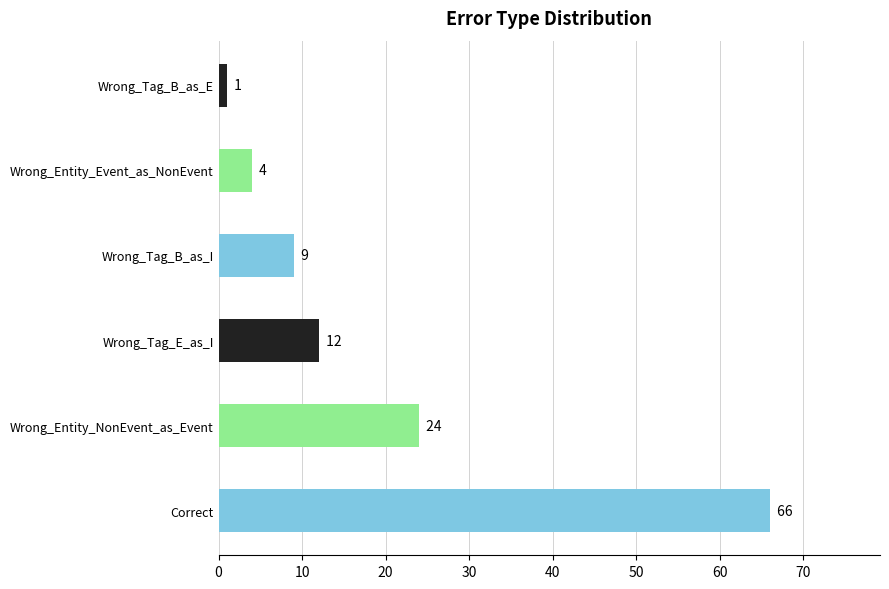

What is the minimum value shown in the chart?

1